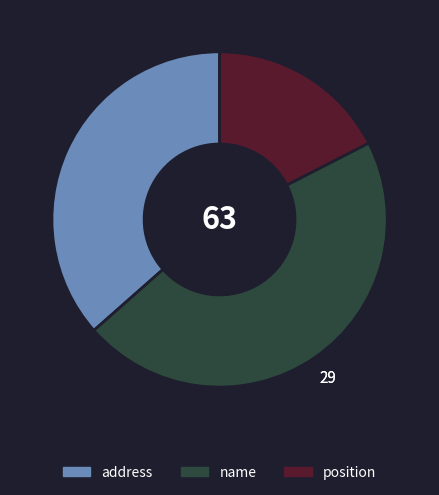

Which slice is the largest?

name